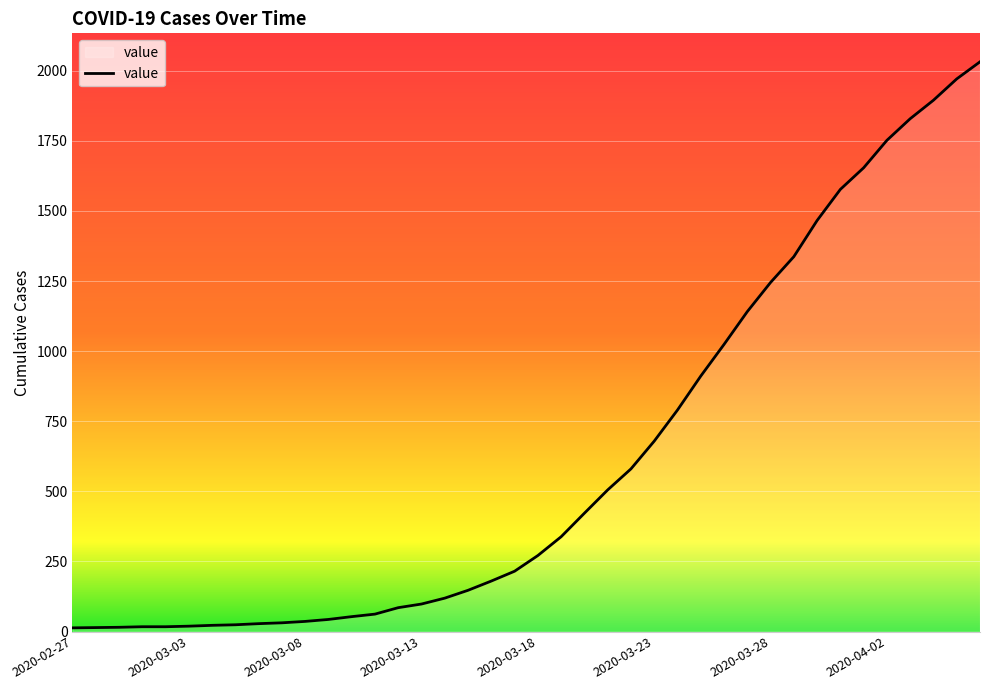

What is the difference between the maximum and minimum values?

2019